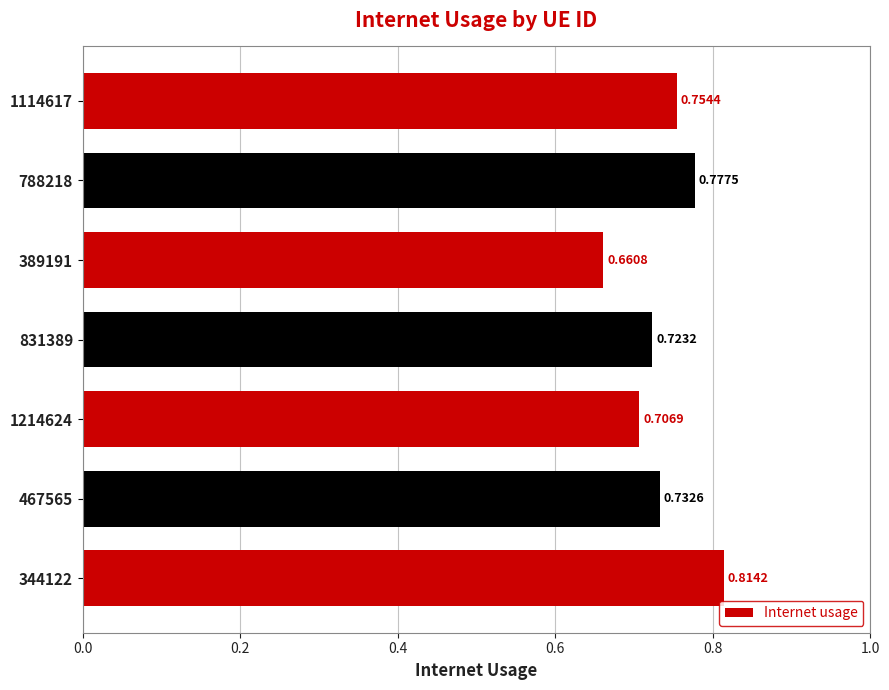

What is the sum of the values at 831389 and 1114617?

1.5